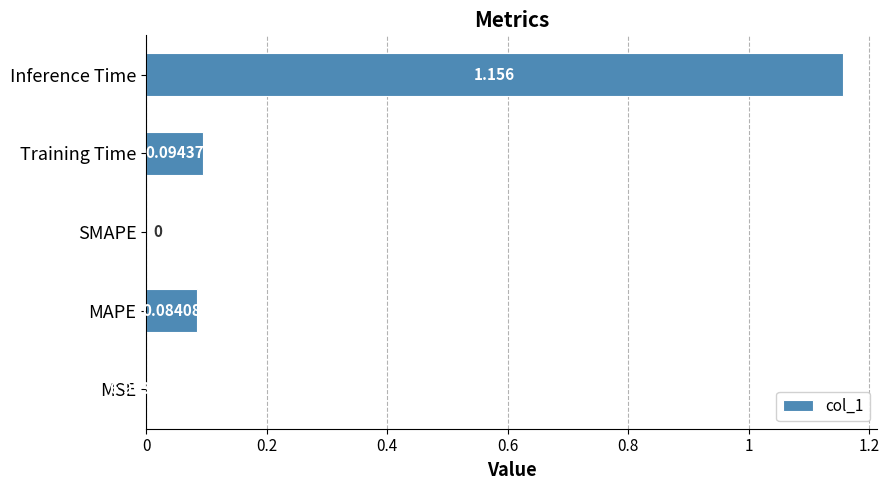

At which category does the chart reach its peak across all series?

Inference Time